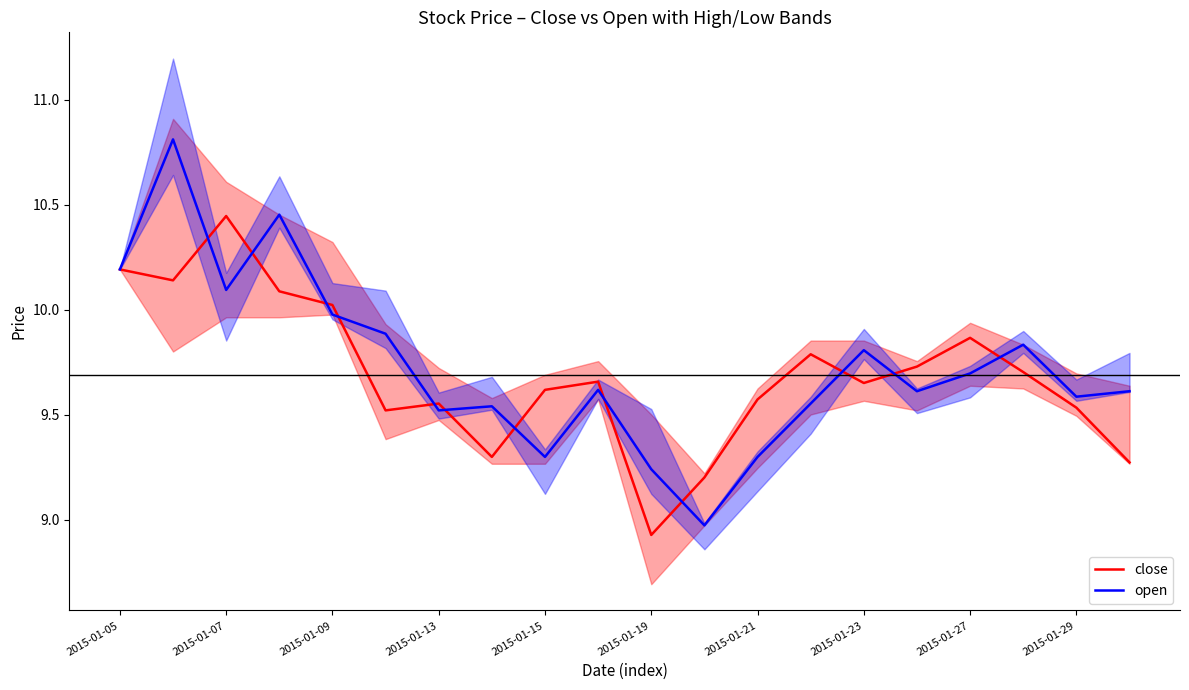

At which label does close first exceed 9?

2015-01-05